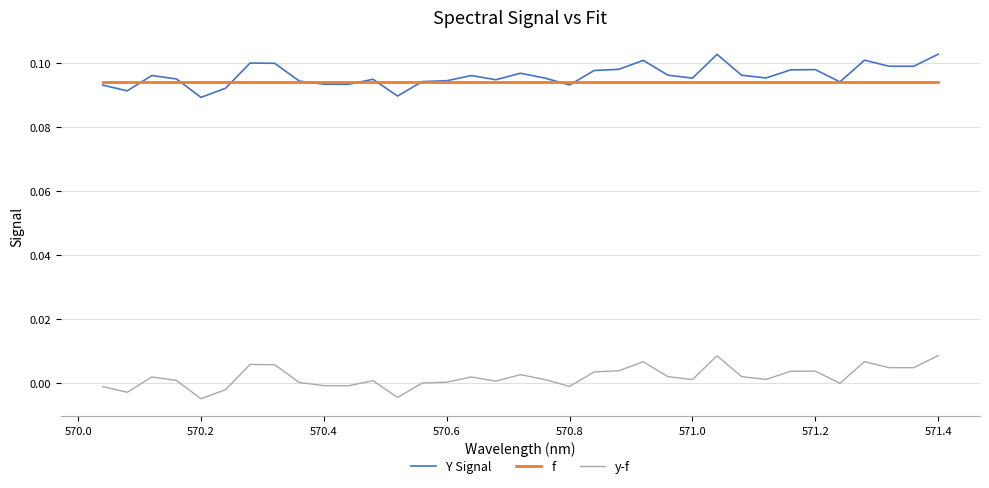

List the series in order of their peak value, highest first.

Y Signal, f, y-f